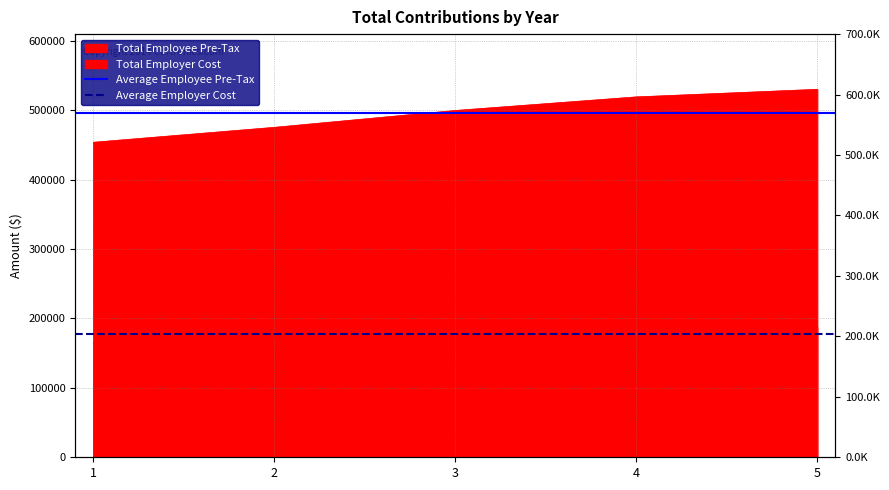

Read the Average Employee Pre-Tax value at 1.

495751.9